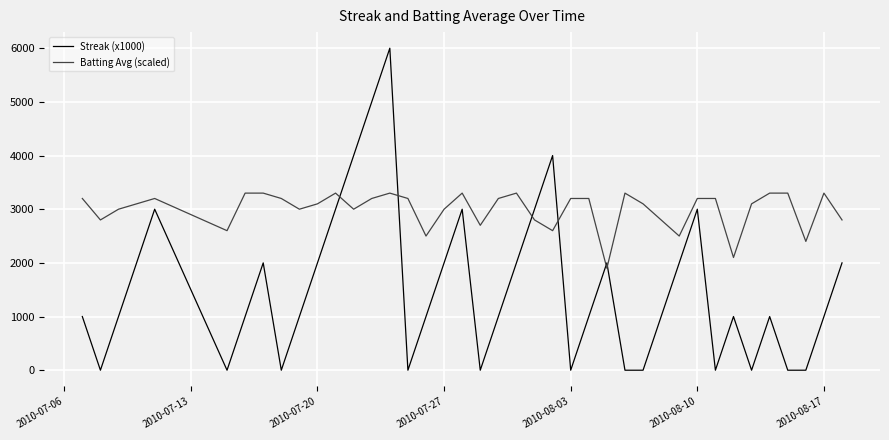

List the series in order of their peak value, lowest first.

Batting Avg (scaled), Streak (x1000)